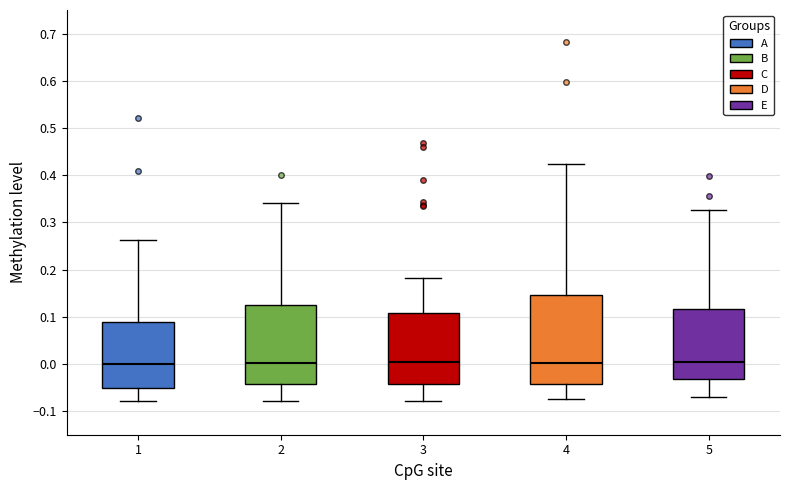

Reading left to right, read every box against the y-axis: the position of its median line, the range the box covers, and the ends of its whiskers. The values are not printed on the chart, so give them approximately, as read against the axis.

1: median 0.00, box -0.05 to 0.09, whiskers -0.08 to 0.26
2: median 0.00, box -0.04 to 0.13, whiskers -0.08 to 0.34
3: median 0.00, box -0.04 to 0.11, whiskers -0.08 to 0.18
4: median 0.00, box -0.04 to 0.15, whiskers -0.07 to 0.42
5: median 0.00, box -0.03 to 0.12, whiskers -0.07 to 0.33